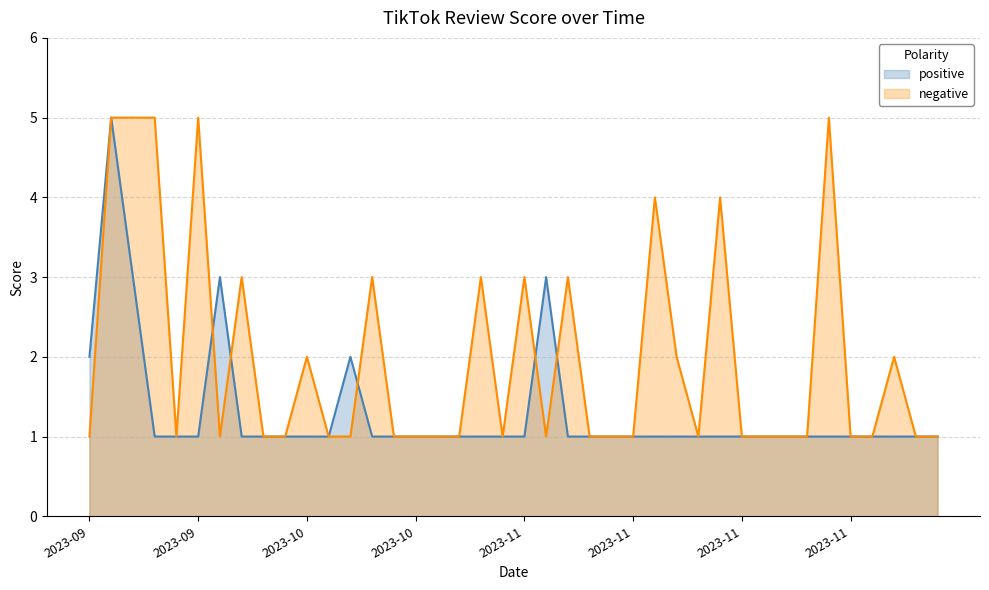

How many categories are shown in the chart?

40